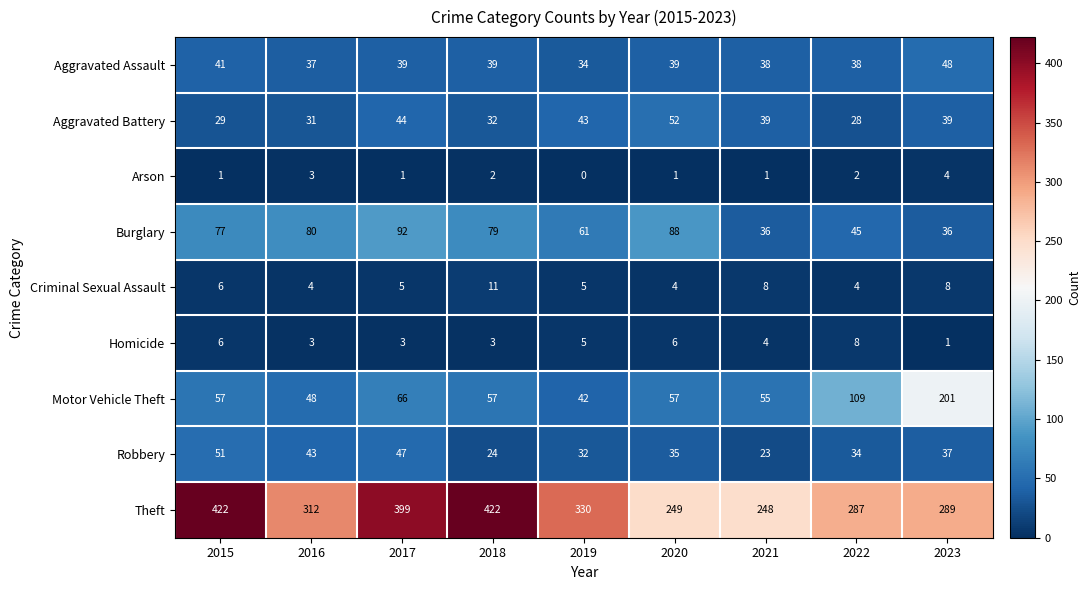

What is the spread (max minus min) of values at 2023?

288